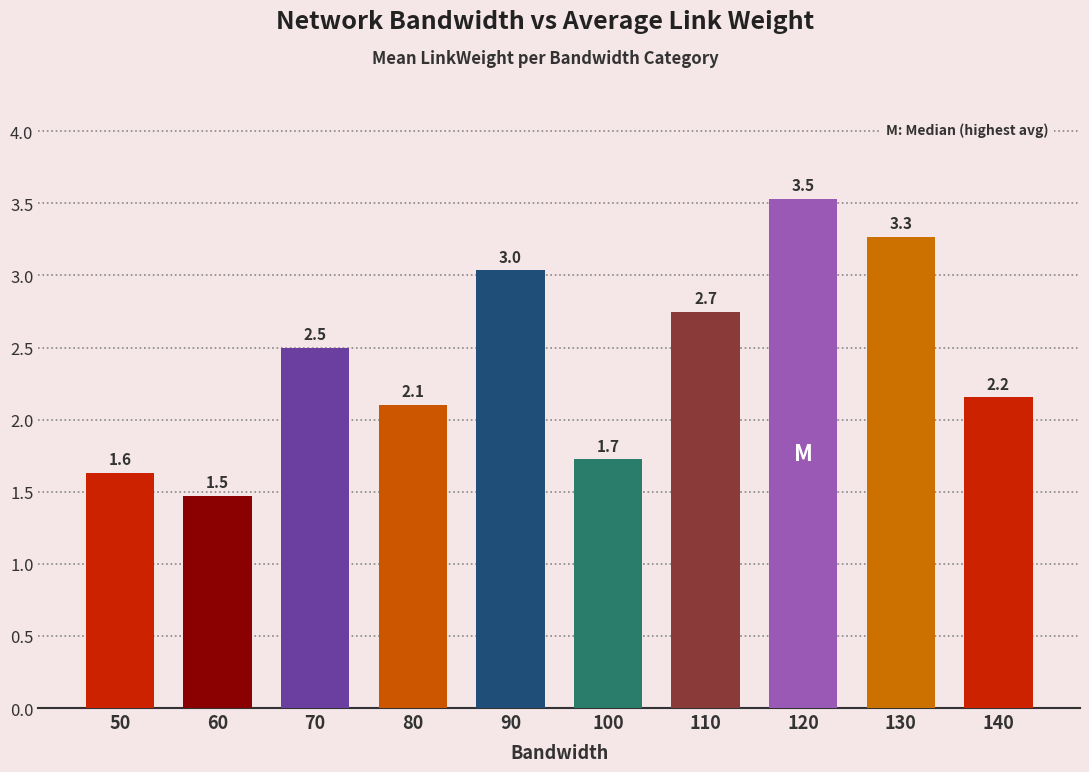

How many bars are there in total?

10